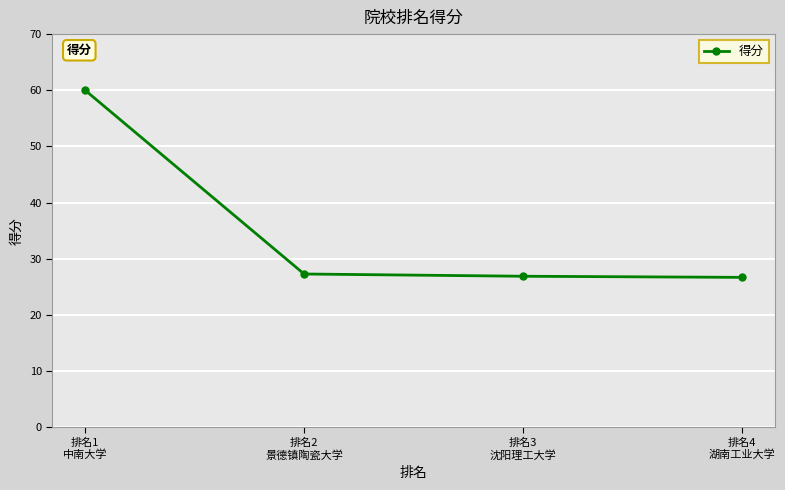

Is this an area chart (filled region under the line)?

No